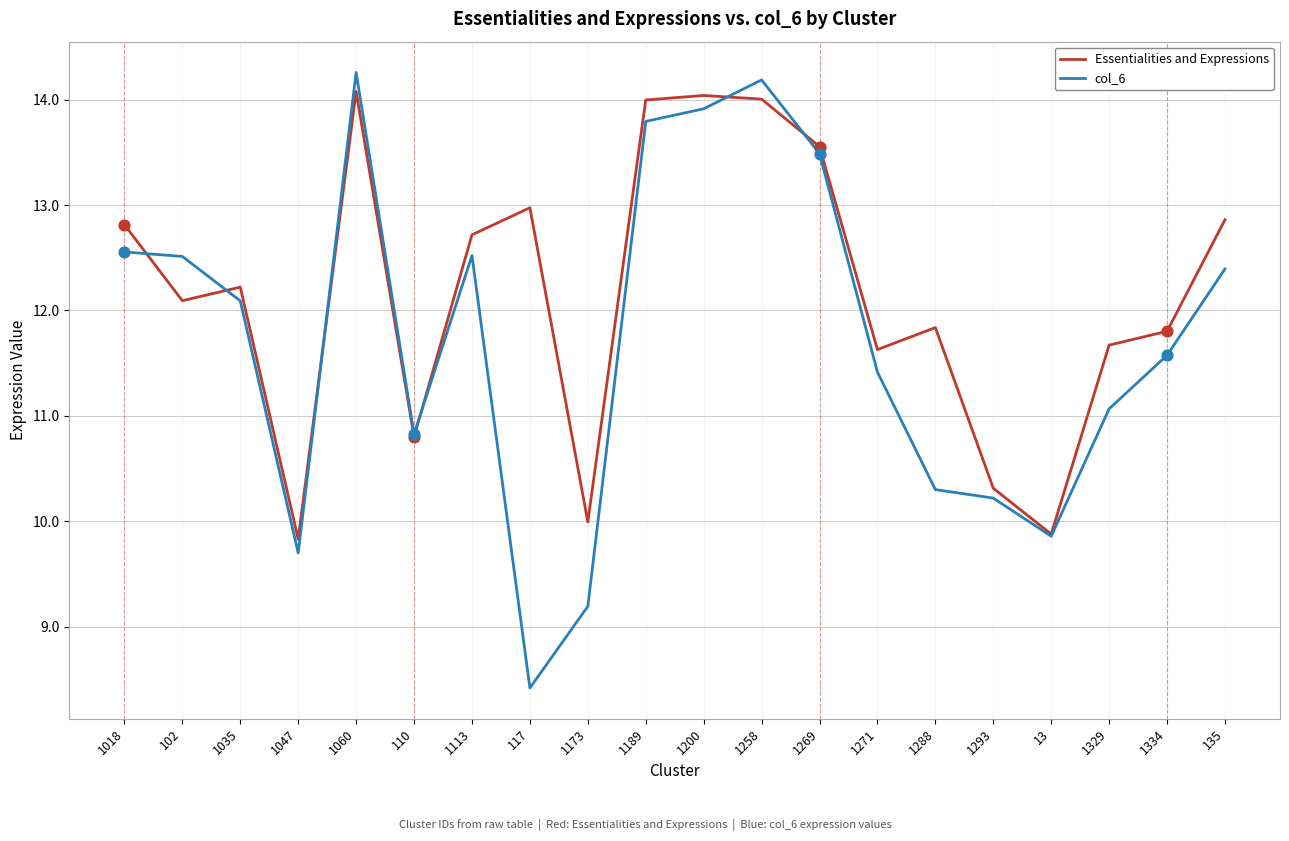

What are all the series names shown in the legend?

Essentialities and Expressions, col_6